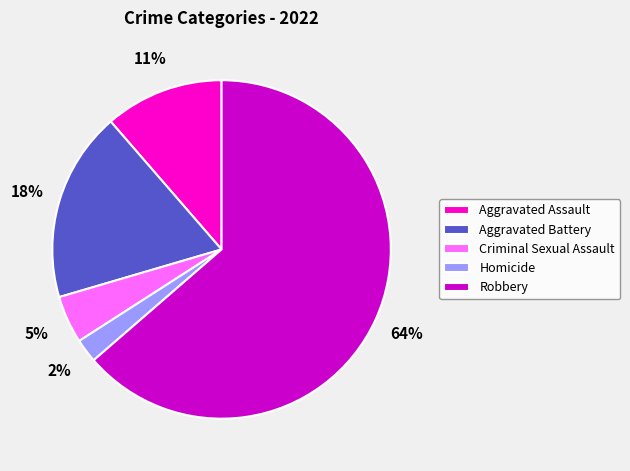

Rank the categories by value from lowest to highest.

Homicide, Criminal Sexual Assault, Aggravated Assault, Aggravated Battery, Robbery